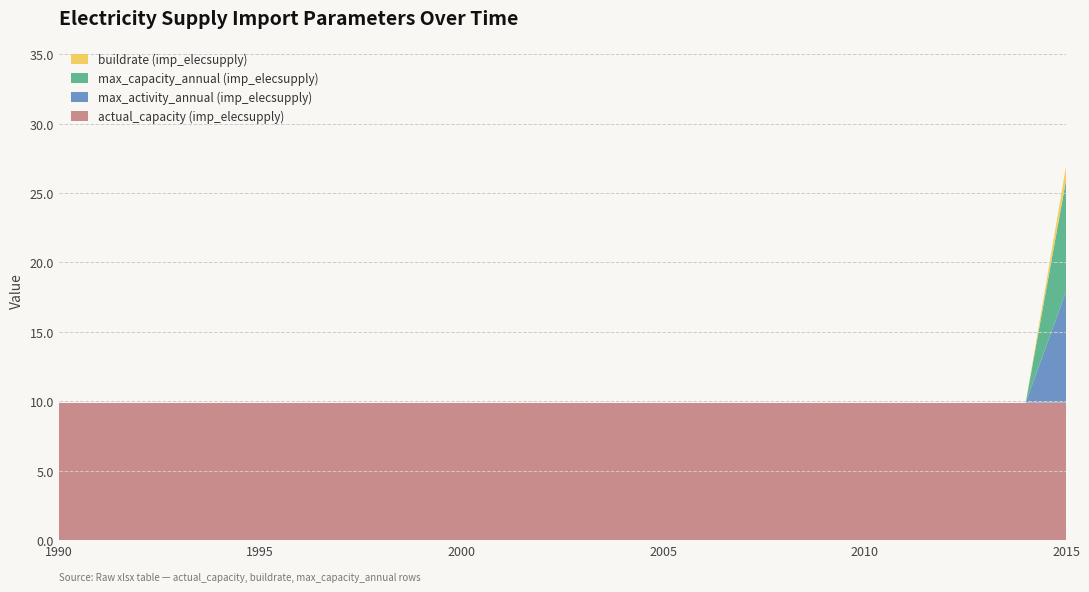

Reading right to left, list all the values displayed in this chart.

actual_capacity (imp_elecsupply): 9.9	9.9	9.9	9.9	9.9	9.9	9.9	9.9	9.9	9.9	9.9	9.9	9.9	9.9	9.9	9.9	9.9	9.9	9.9	9.9	9.9	9.9	9.9	9.9	9.9	9.9
max_activity_annual (imp_elecsupply): 8.0	0.0	0.0	0.0	0.0	0.0	0.0	0.0	0.0	0.0	0.0	0.0	0.0	0.0	0.0	0.0	0.0	0.0	0.0	0.0	0.0	0.0	0.0	0.0	0.0	0.0
max_capacity_annual (imp_elecsupply): 8.0	0.0	0.0	0.0	0.0	0.0	0.0	0.0	0.0	0.0	0.0	0.0	0.0	0.0	0.0	0.0	0.0	0.0	0.0	0.0	0.0	0.0	0.0	0.0	0.0	0.0
buildrate (imp_elecsupply): 1.0	0.0	0.0	0.0	0.0	0.0	0.0	0.0	0.0	0.0	0.0	0.0	0.0	0.0	0.0	0.0	0.0	0.0	0.0	0.0	0.0	0.0	0.0	0.0	0.0	0.0